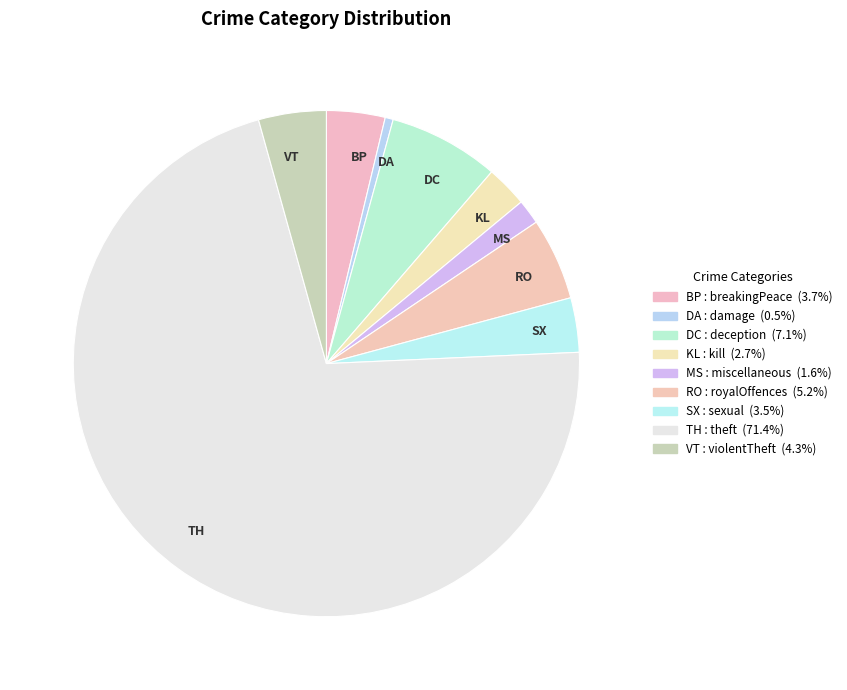

Count the number of slices in the pie.

9